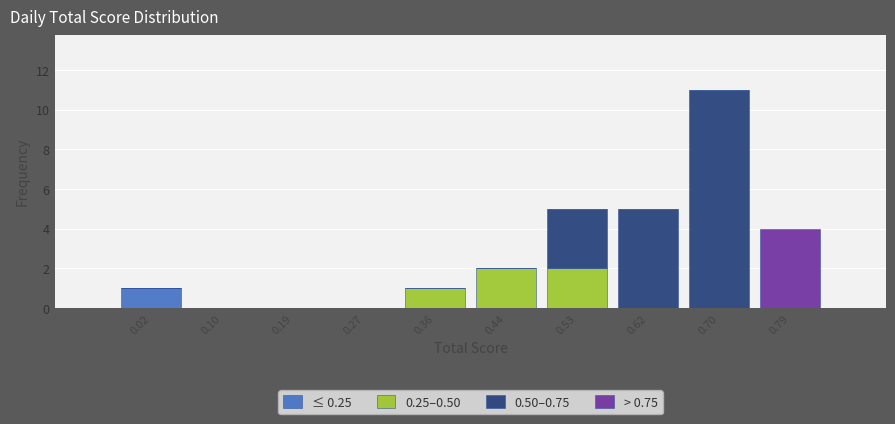

Reading left to right, list every stacked bar in this chart as the range it spans on the x-axis followed by its total height. Neither the bar edges nor the heights are printed on the chart, so give them approximately, as read against the axes.

-0.03 to 0.06: 1
0.06 to 0.15: 0
0.15 to 0.23: 0
0.23 to 0.32: 0
0.32 to 0.40: 1
0.40 to 0.49: 2
0.49 to 0.57: 5
0.57 to 0.66: 5
0.66 to 0.74: 11
0.74 to 0.83: 4